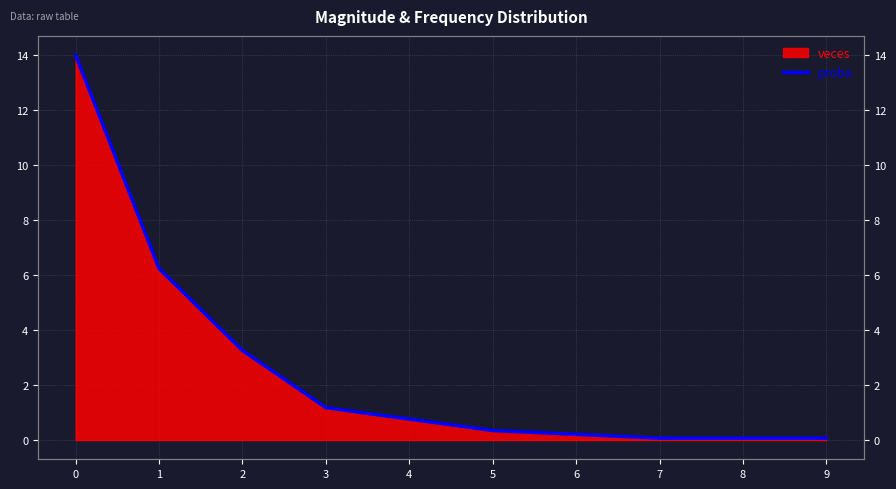

What is the greatest value displayed?

14.0